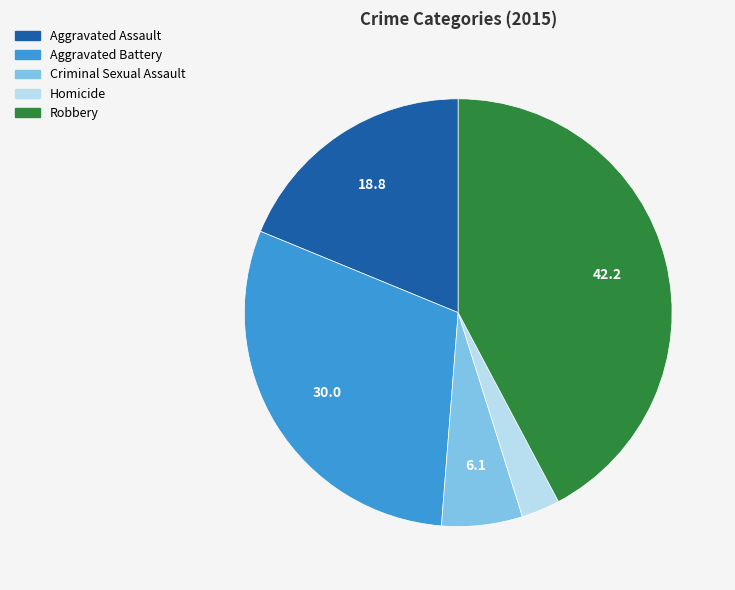

Does Aggravated Battery represent more than half of the total?

No